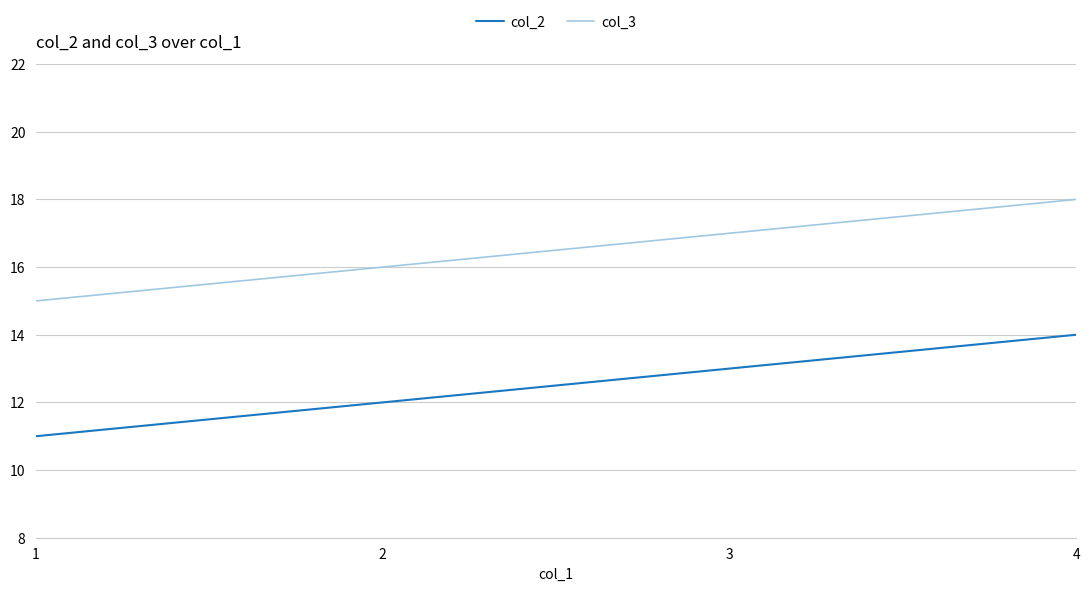

True or false: col_3 and col_2 intersect in this chart.

False